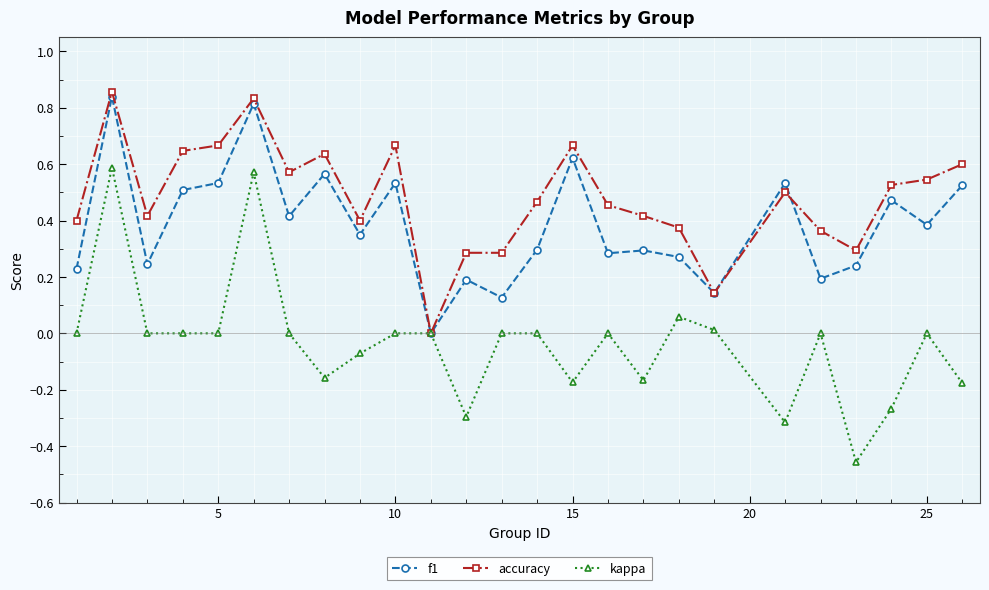

Which series has the largest total across all categories?

accuracy